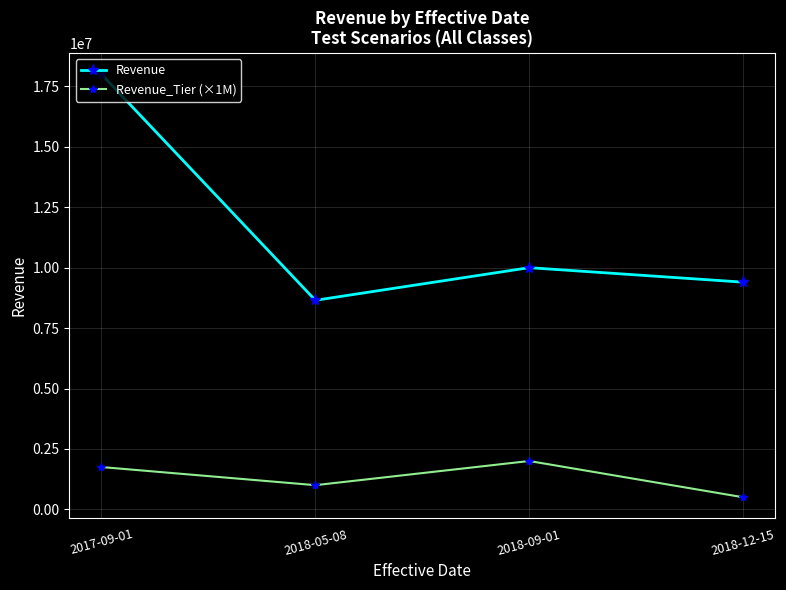

True or false: Revenue and Revenue_Tier (×1M) cross at least once.

False